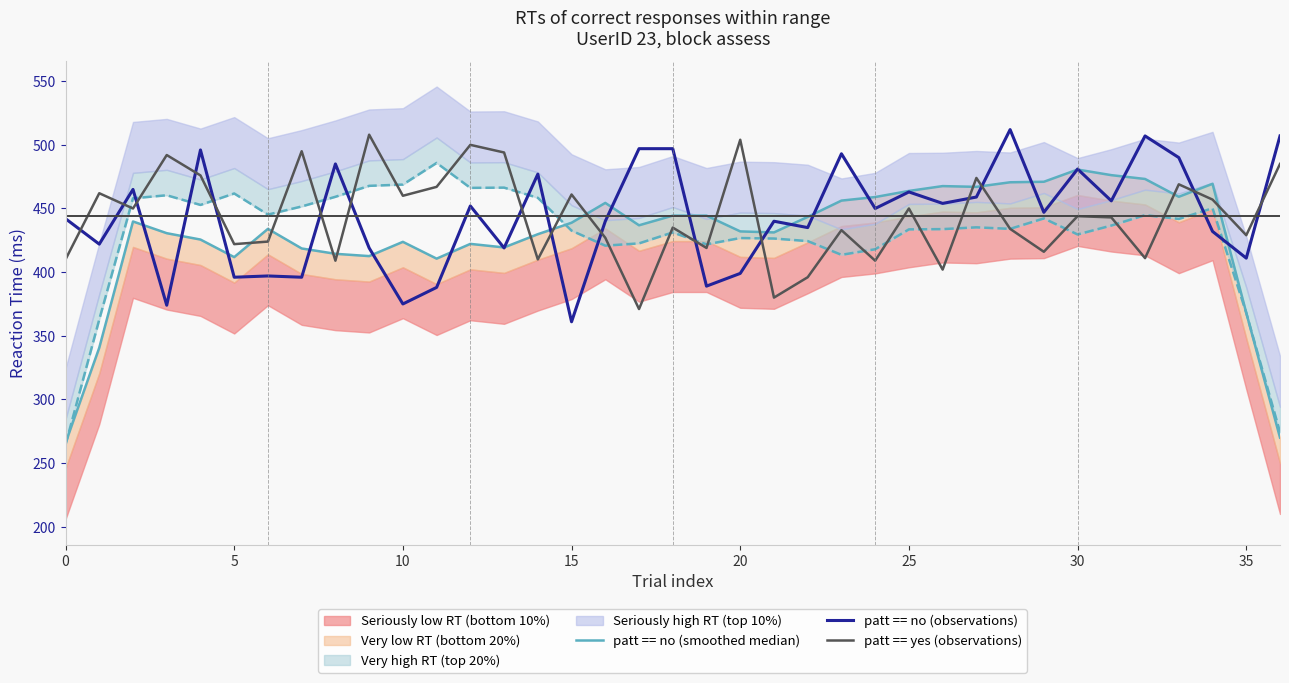

How many lines are shown in the chart?

3